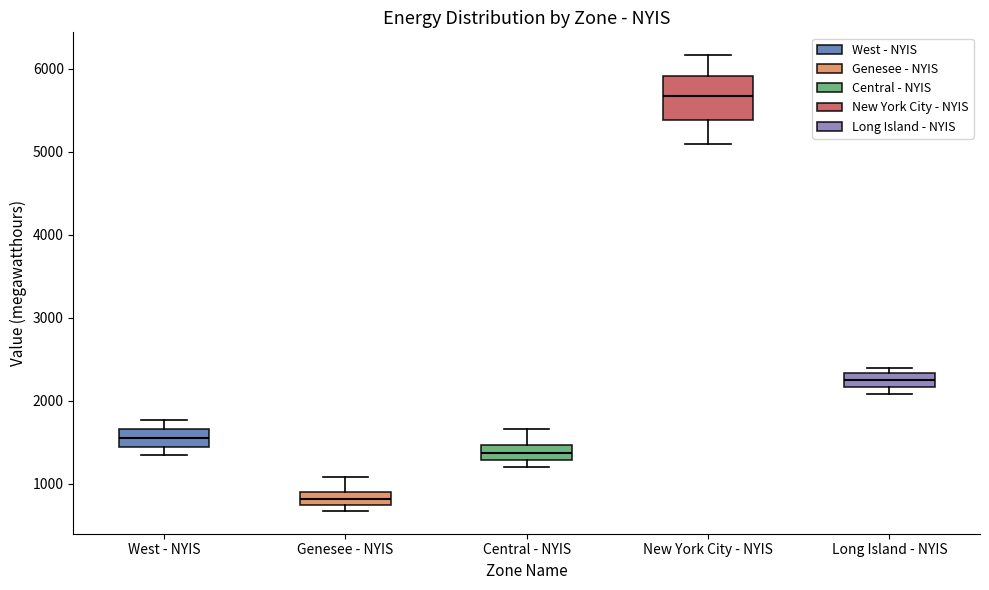

Which box has the highest median line?

New York City - NYIS